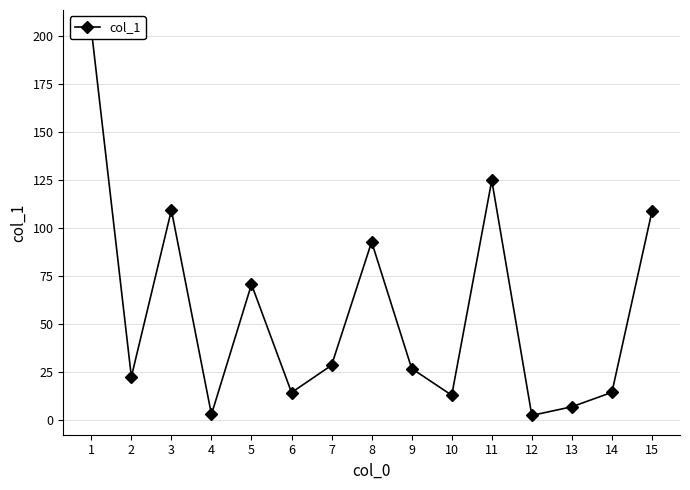

Approximately how many times larger is the value at 12 compared to 13?

0.4